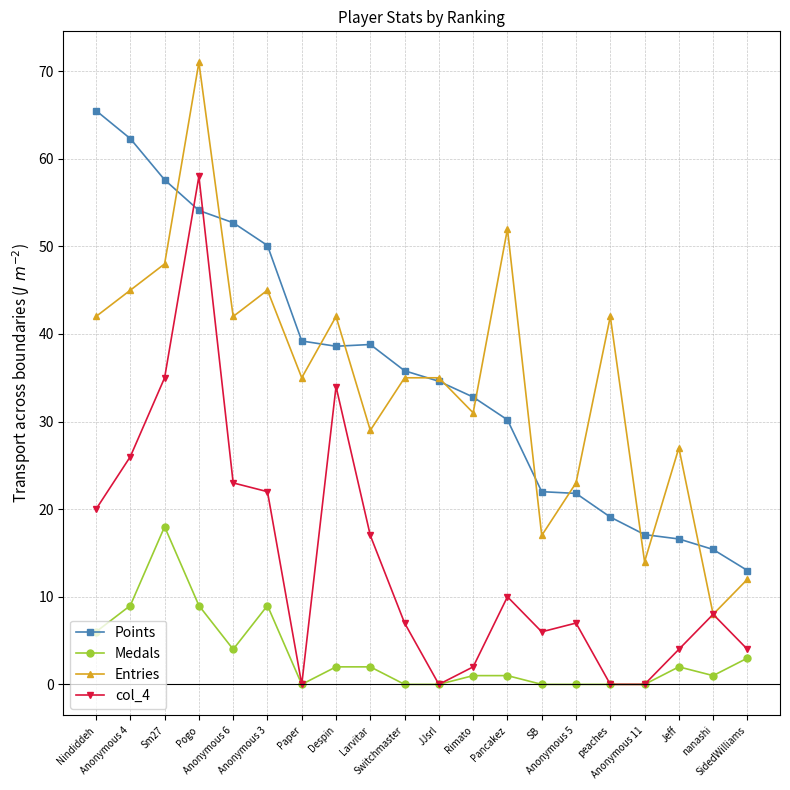

What are all the series names shown in the legend?

Points, Medals, Entries, col_4